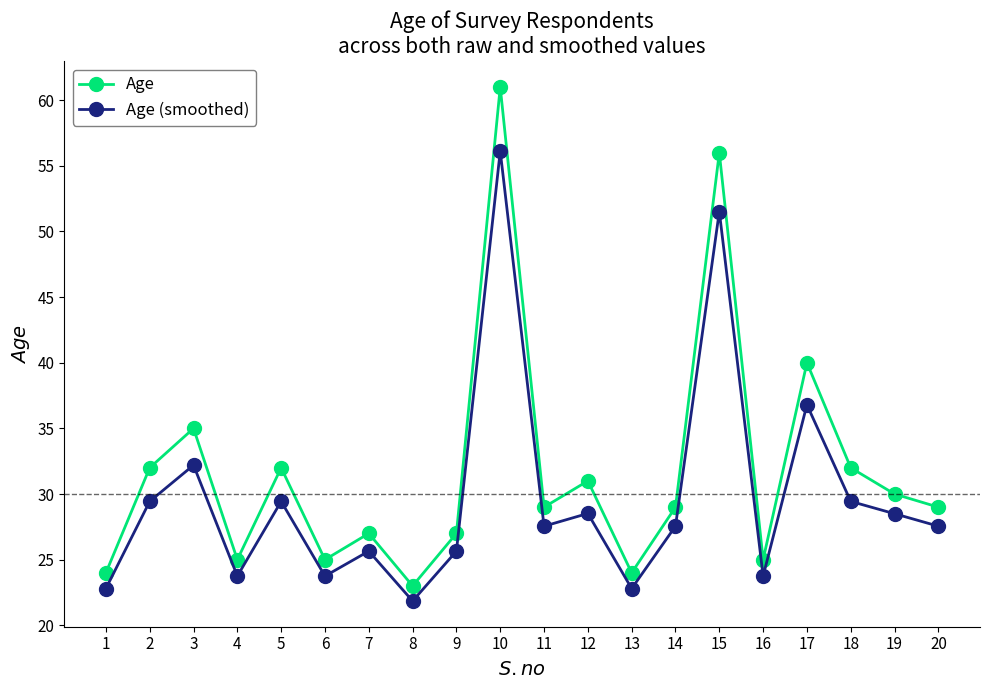

Where does the Age series first go above 29?

2